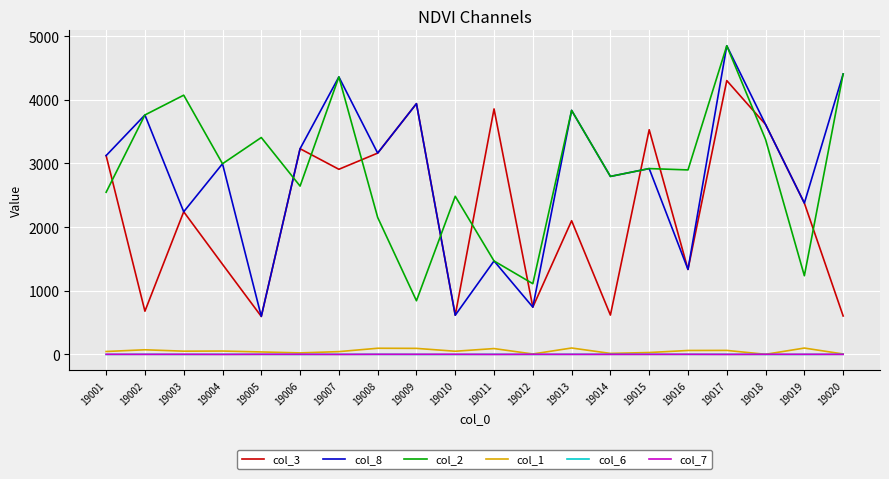

True or false: col_7 and col_2 cross at least once.

False